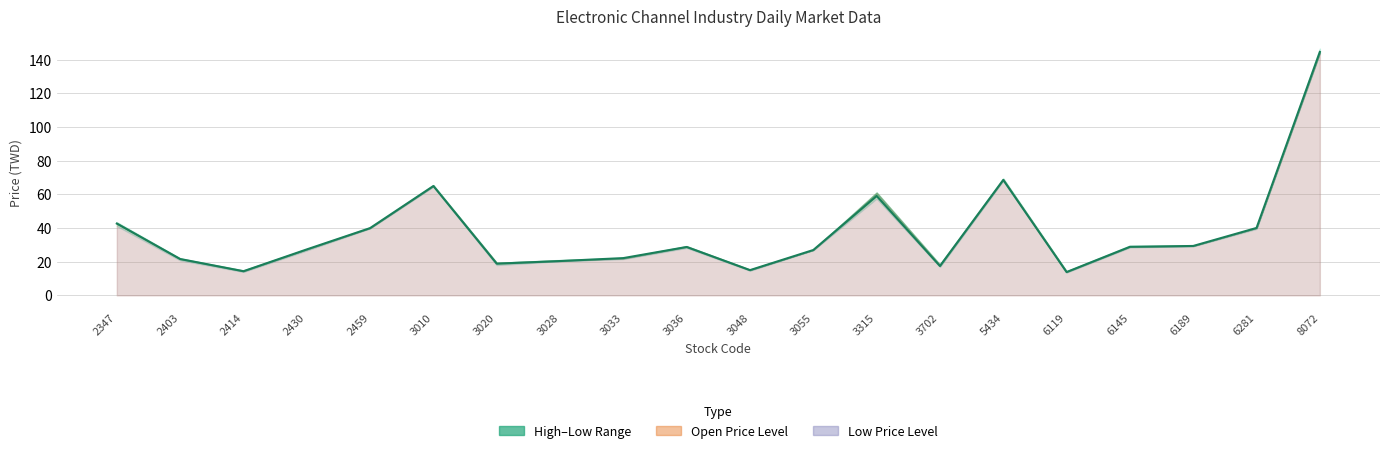

At which category does the chart reach its peak across all series?

8072